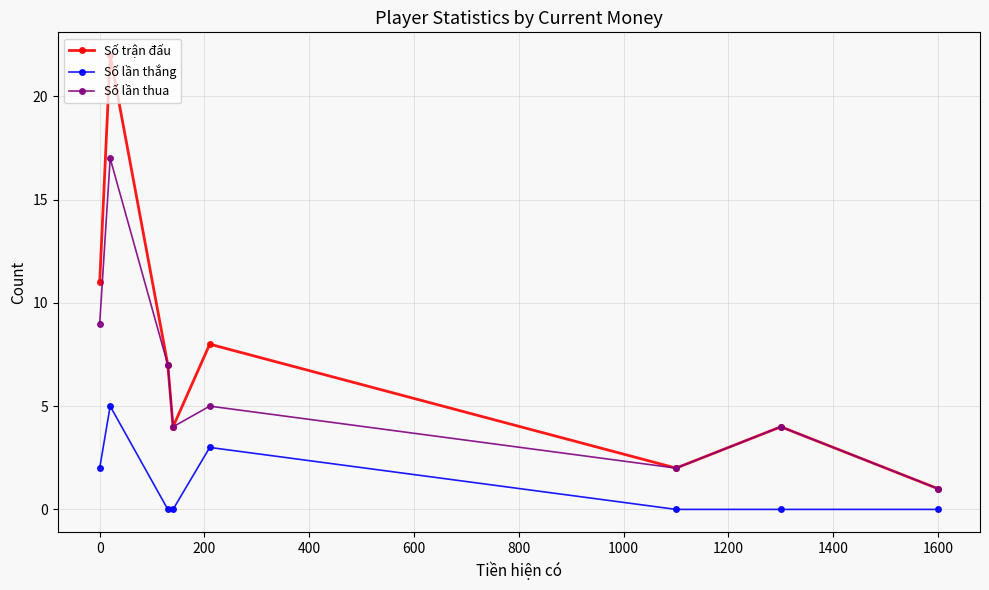

What is the sum of all Số lần thua values?

49